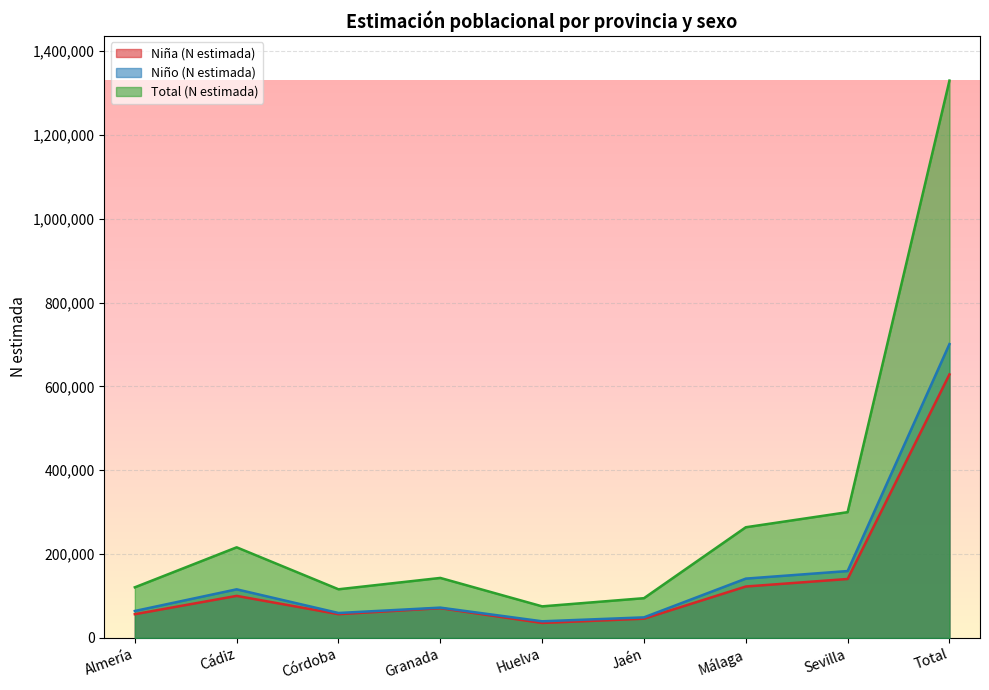

What value does the Niña (N estimada) series have at Cádiz?

100191